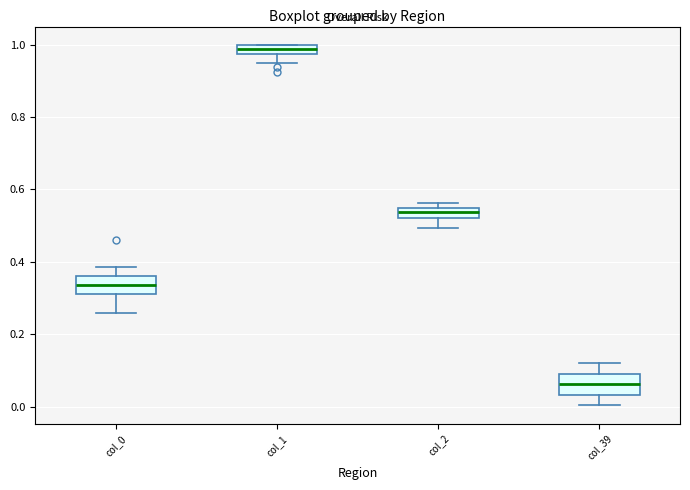

Which box has the highest median line?

col_1